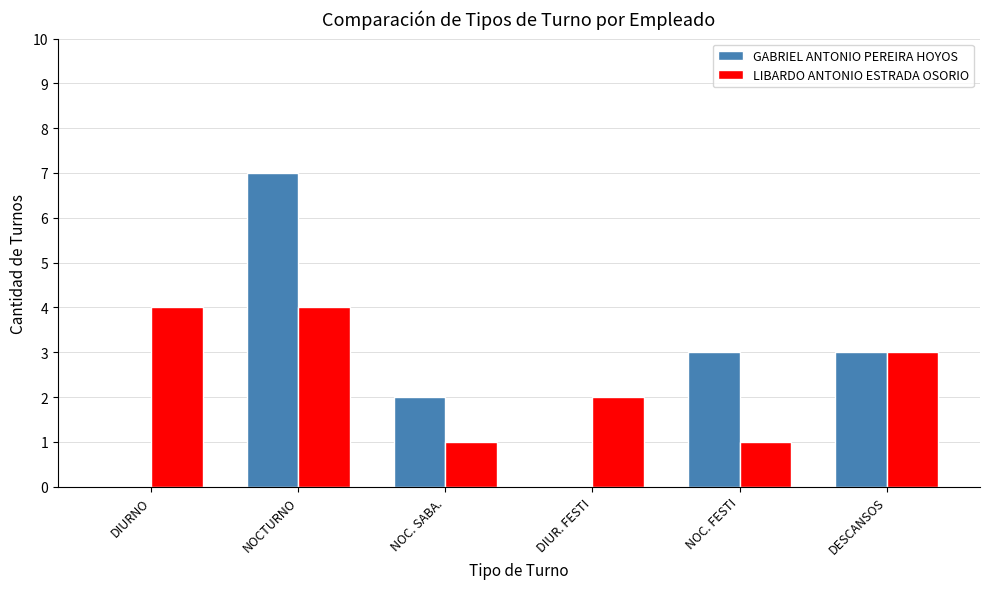

What is the sum of the GABRIEL ANTONIO PEREIRA HOYOS values at DIUR. FESTI and NOCTURNO?

7